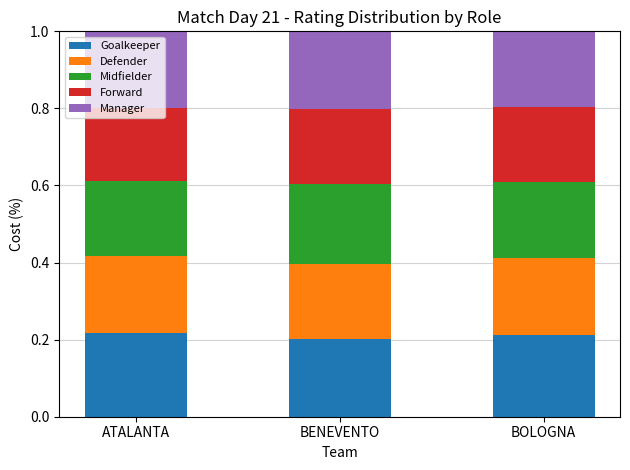

How many series are shown in this chart?

5